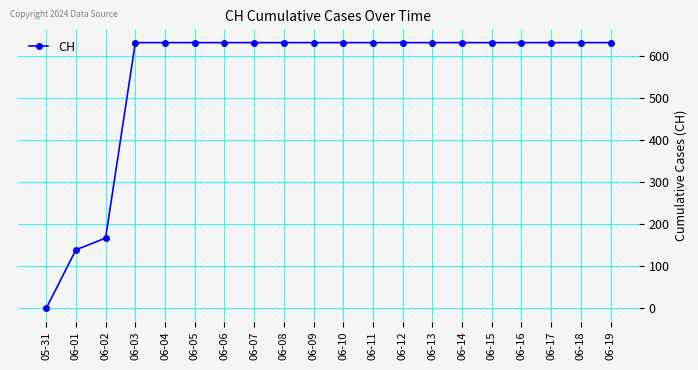

What is the label of the 5th point from the right?

06-15